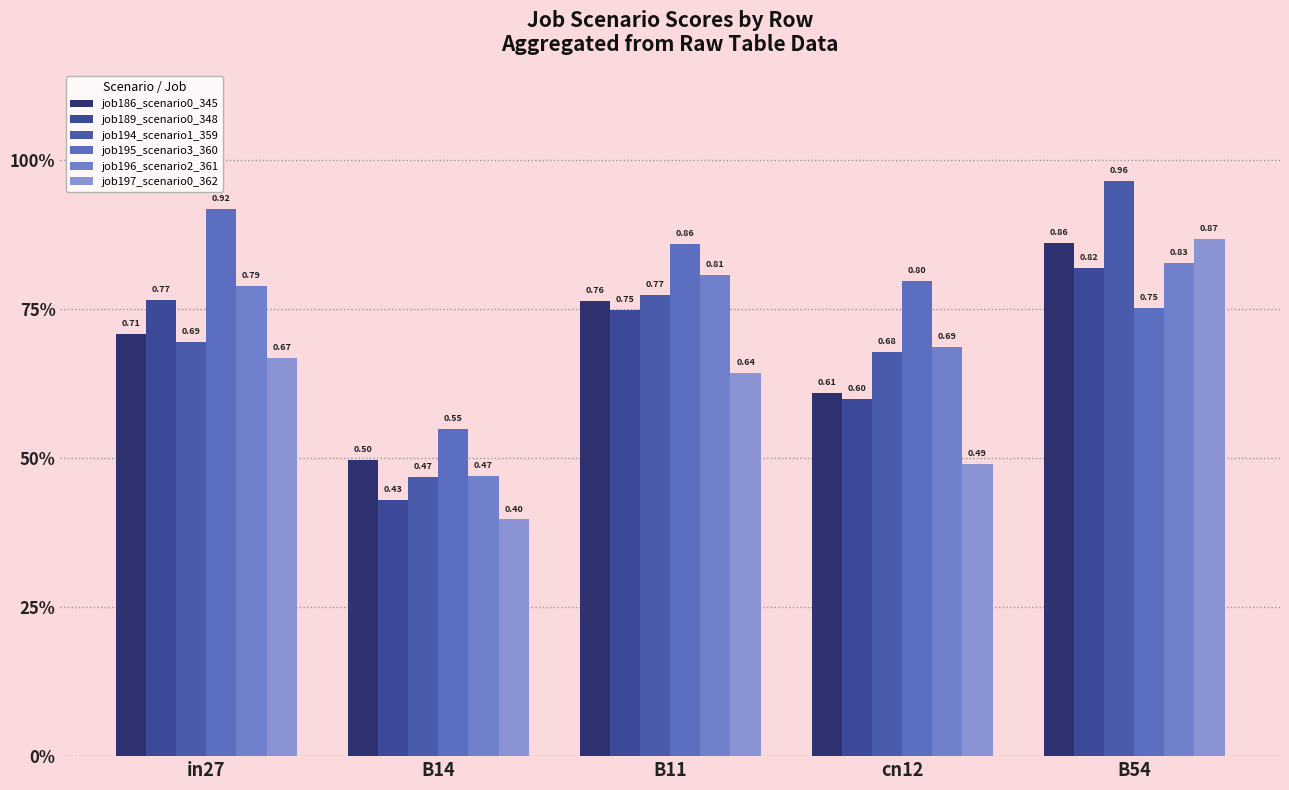

Rank the series by their maximum value, from highest to lowest.

job194_scenario1_359, job195_scenario3_360, job197_scenario0_362, job186_scenario0_345, job196_scenario2_361, job189_scenario0_348